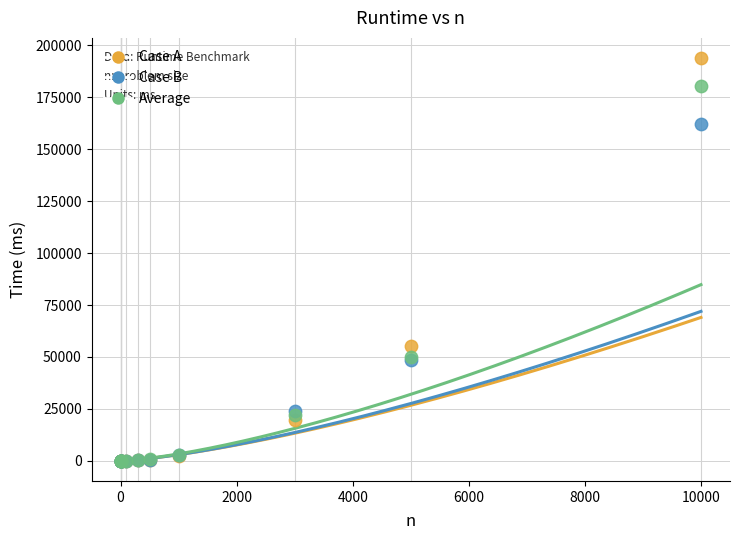

In the Case A series, what Y value is closest to 96959?

55135.5